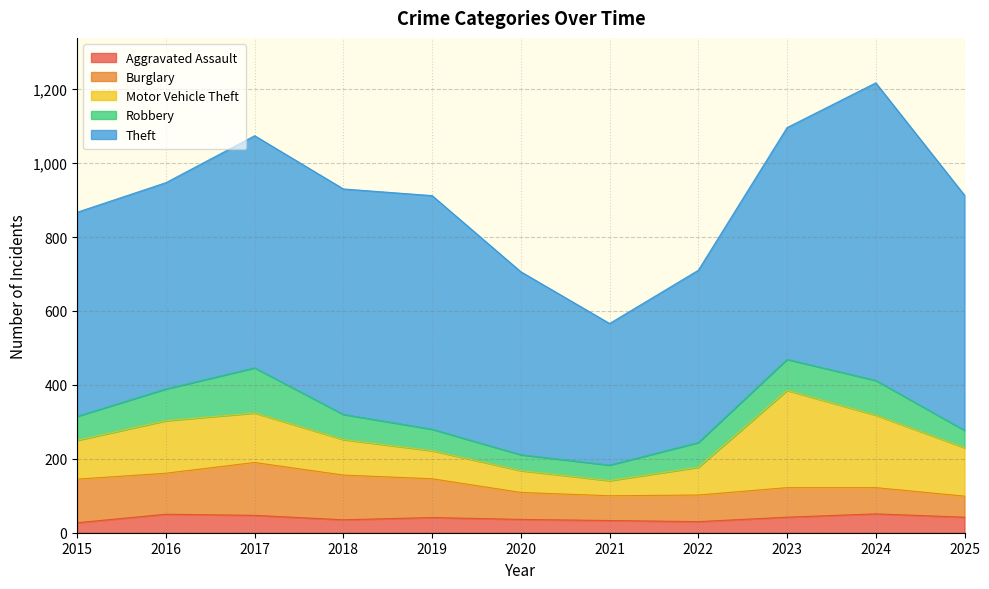

At 2015, list the series in order from largest to smallest.

Theft, Burglary, Motor Vehicle Theft, Robbery, Aggravated Assault